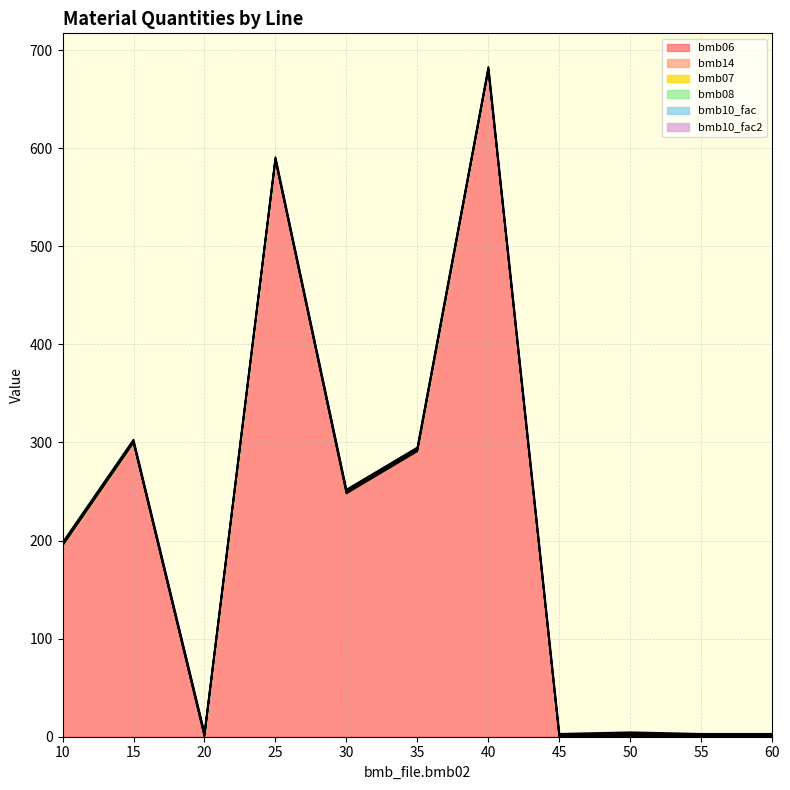

Which series has the widest spread of values?

bmb06